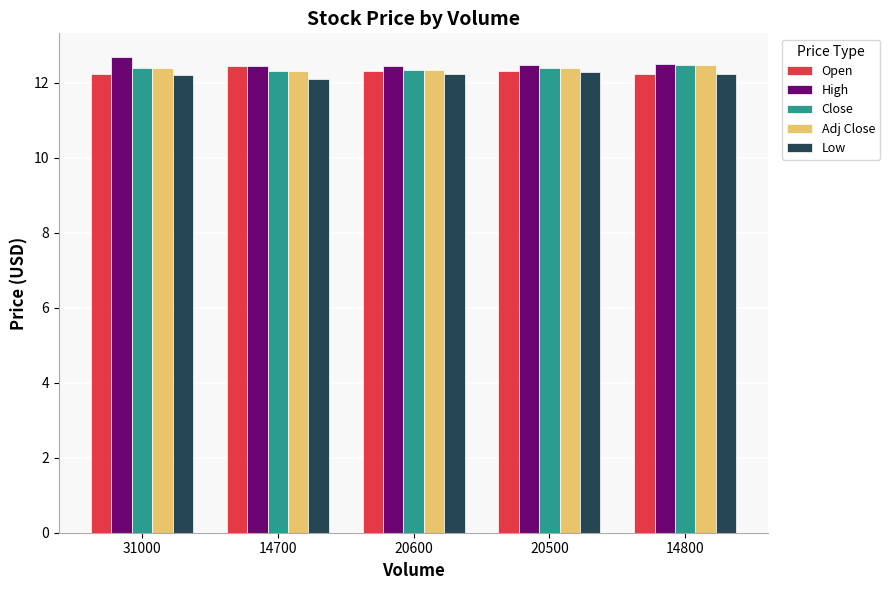

What position from the left is 20500?

4